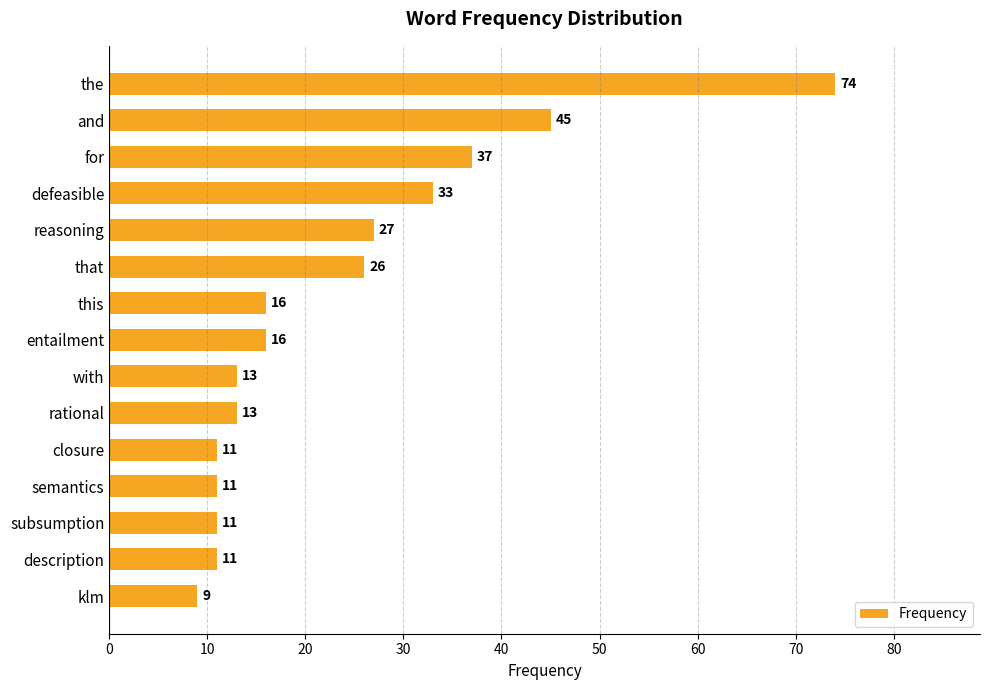

Reading bottom to top, transcribe all the data shown in this chart.

klm=9	description=11	subsumption=11	semantics=11	closure=11	rational=13	with=13	entailment=16	this=16	that=26	reasoning=27	defeasible=33	for=37	and=45	the=74